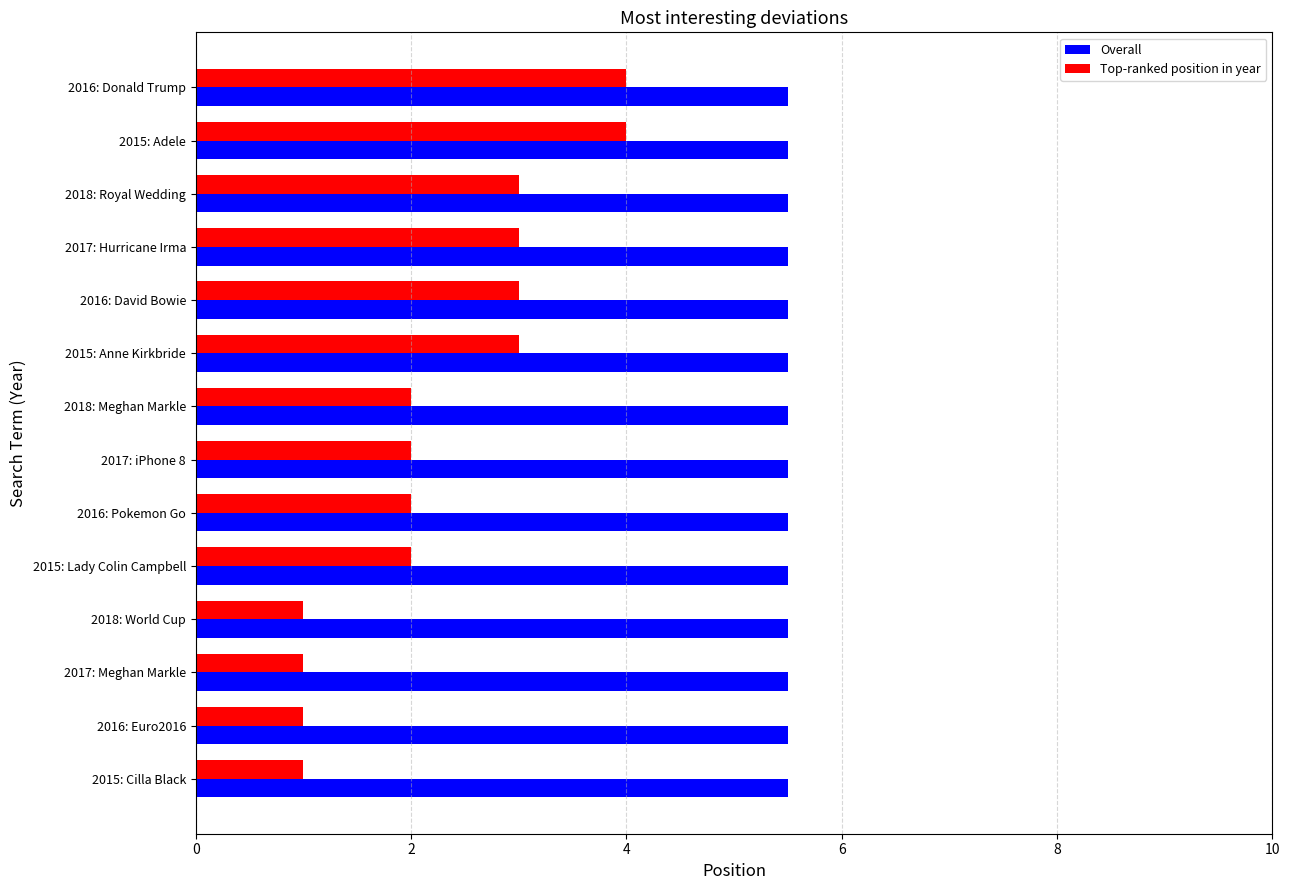

Rank the series at 2017: iPhone 8 from lowest to highest value.

Top-ranked position in year, Overall